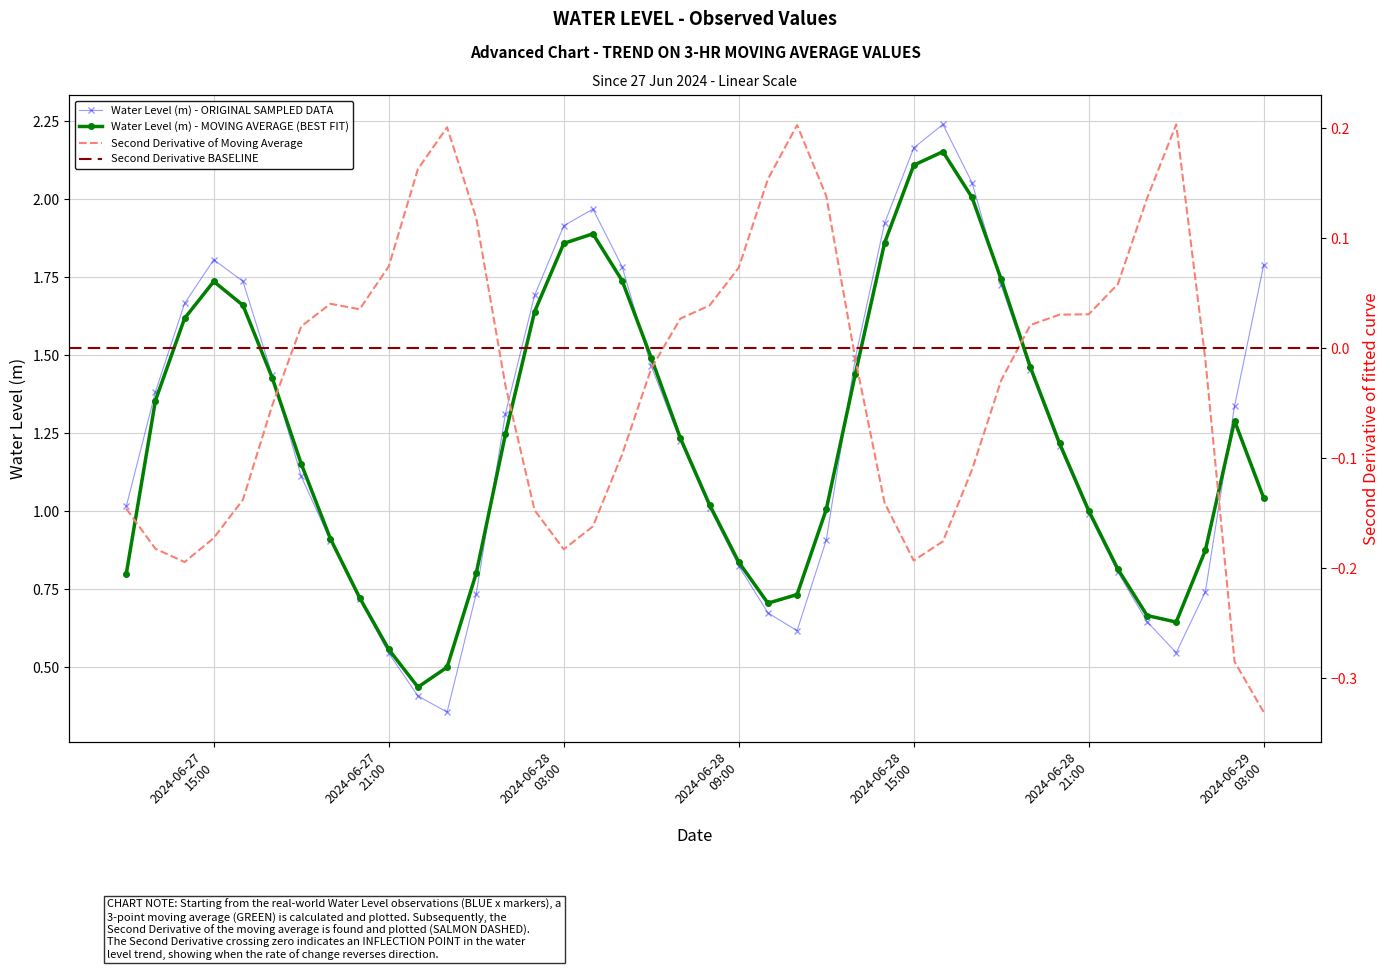

What is the maximum value shown in the chart?

2.2